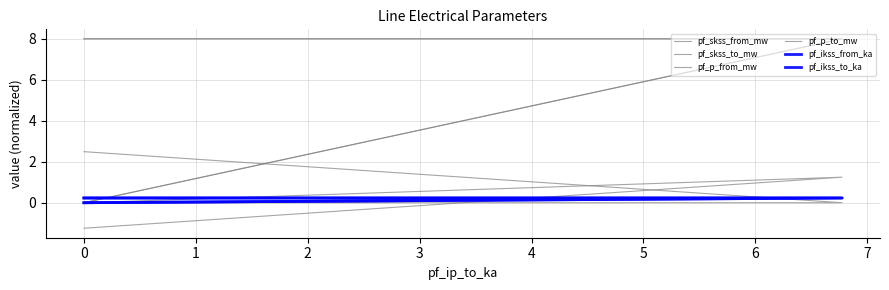

How many series are shown in this chart?

6